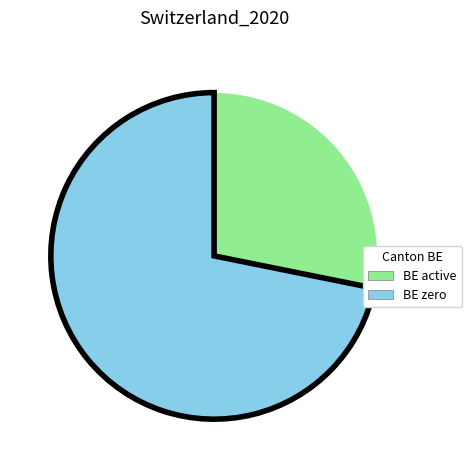

Is there any slice that represents more than half of the pie?

Yes